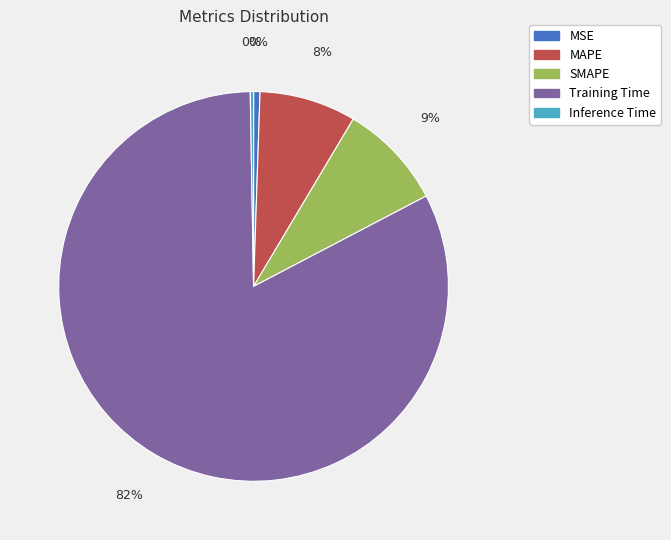

Does MSE account for over 50% of the chart?

No